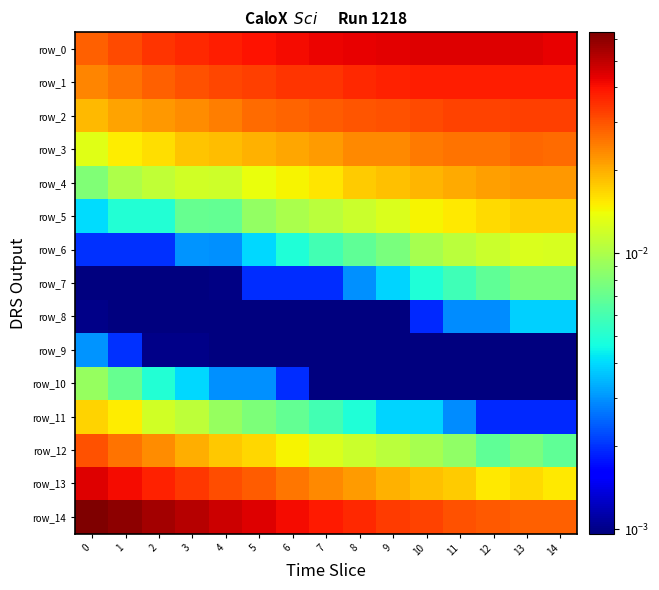

Reading left to right, transcribe all the data shown in this chart.

row_0: 0=0.0	1=0.0	2=0.0	3=0.0	4=0.0	5=0.0	6=0.0	7=0.0	8=0.0	9=0.0	10=0.0	11=0.0	12=0.0	13=0.0	14=0.0
row_1: 0=0.0	1=0.0	2=0.0	3=0.0	4=0.0	5=0.0	6=0.0	7=0.0	8=0.0	9=0.0	10=0.0	11=0.0	12=0.0	13=0.0	14=0.0
row_2: 0=0.0	1=0.0	2=0.0	3=0.0	4=0.0	5=0.0	6=0.0	7=0.0	8=0.0	9=0.0	10=0.0	11=0.0	12=0.0	13=0.0	14=0.0
row_3: 0=0.0	1=0.0	2=0.0	3=0.0	4=0.0	5=0.0	6=0.0	7=0.0	8=0.0	9=0.0	10=0.0	11=0.0	12=0.0	13=0.0	14=0.0
row_4: 0=0.0	1=0.0	2=0.0	3=0.0	4=0.0	5=0.0	6=0.0	7=0.0	8=0.0	9=0.0	10=0.0	11=0.0	12=0.0	13=0.0	14=0.0
row_5: 0=0.0	1=0.0	2=0.0	3=0.0	4=0.0	5=0.0	6=0.0	7=0.0	8=0.0	9=0.0	10=0.0	11=0.0	12=0.0	13=0.0	14=0.0
row_6: 0=0.0	1=0.0	2=0.0	3=0.0	4=0.0	5=0.0	6=0.0	7=0.0	8=0.0	9=0.0	10=0.0	11=0.0	12=0.0	13=0.0	14=0.0
row_7: 0=0.0	1=0.0	2=0.0	3=0.0	4=0.0	5=0.0	6=0.0	7=0.0	8=0.0	9=0.0	10=0.0	11=0.0	12=0.0	13=0.0	14=0.0
row_8: 0=0.0	1=0.0	2=0.0	3=0.0	4=0.0	5=0.0	6=0.0	7=0.0	8=0.0	9=0.0	10=0.0	11=0.0	12=0.0	13=0.0	14=0.0
row_9: 0=0.0	1=0.0	2=0.0	3=0.0	4=0.0	5=0.0	6=0.0	7=0.0	8=0.0	9=0.0	10=0.0	11=0.0	12=0.0	13=0.0	14=0.0
row_10: 0=0.0	1=0.0	2=0.0	3=0.0	4=0.0	5=0.0	6=0.0	7=0.0	8=0.0	9=0.0	10=0.0	11=0.0	12=0.0	13=0.0	14=0.0
row_11: 0=0.0	1=0.0	2=0.0	3=0.0	4=0.0	5=0.0	6=0.0	7=0.0	8=0.0	9=0.0	10=0.0	11=0.0	12=0.0	13=0.0	14=0.0
row_12: 0=0.0	1=0.0	2=0.0	3=0.0	4=0.0	5=0.0	6=0.0	7=0.0	8=0.0	9=0.0	10=0.0	11=0.0	12=0.0	13=0.0	14=0.0
row_13: 0=0.0	1=0.0	2=0.0	3=0.0	4=0.0	5=0.0	6=0.0	7=0.0	8=0.0	9=0.0	10=0.0	11=0.0	12=0.0	13=0.0	14=0.0
row_14: 0=0.1	1=0.1	2=0.1	3=0.1	4=0.0	5=0.0	6=0.0	7=0.0	8=0.0	9=0.0	10=0.0	11=0.0	12=0.0	13=0.0	14=0.0